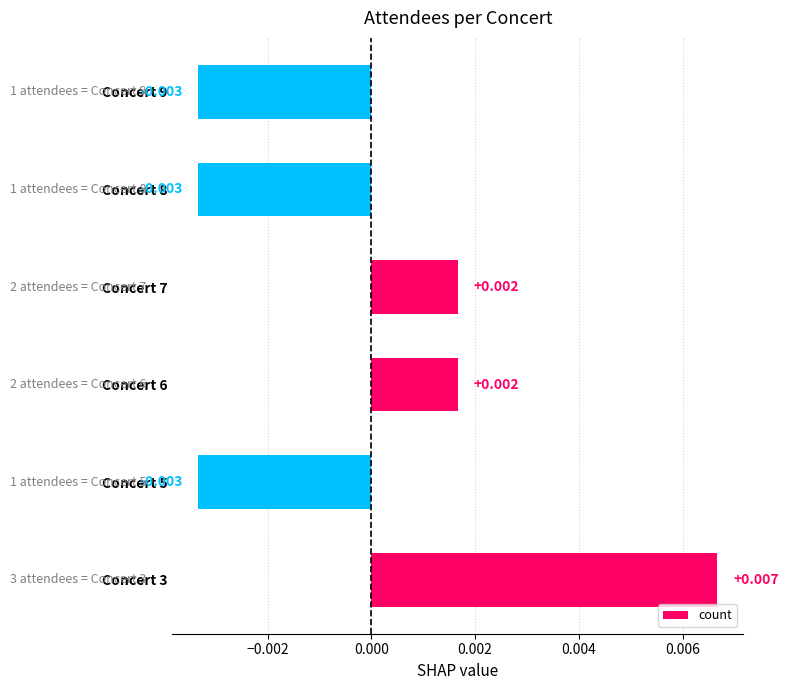

How many values are above zero?

3